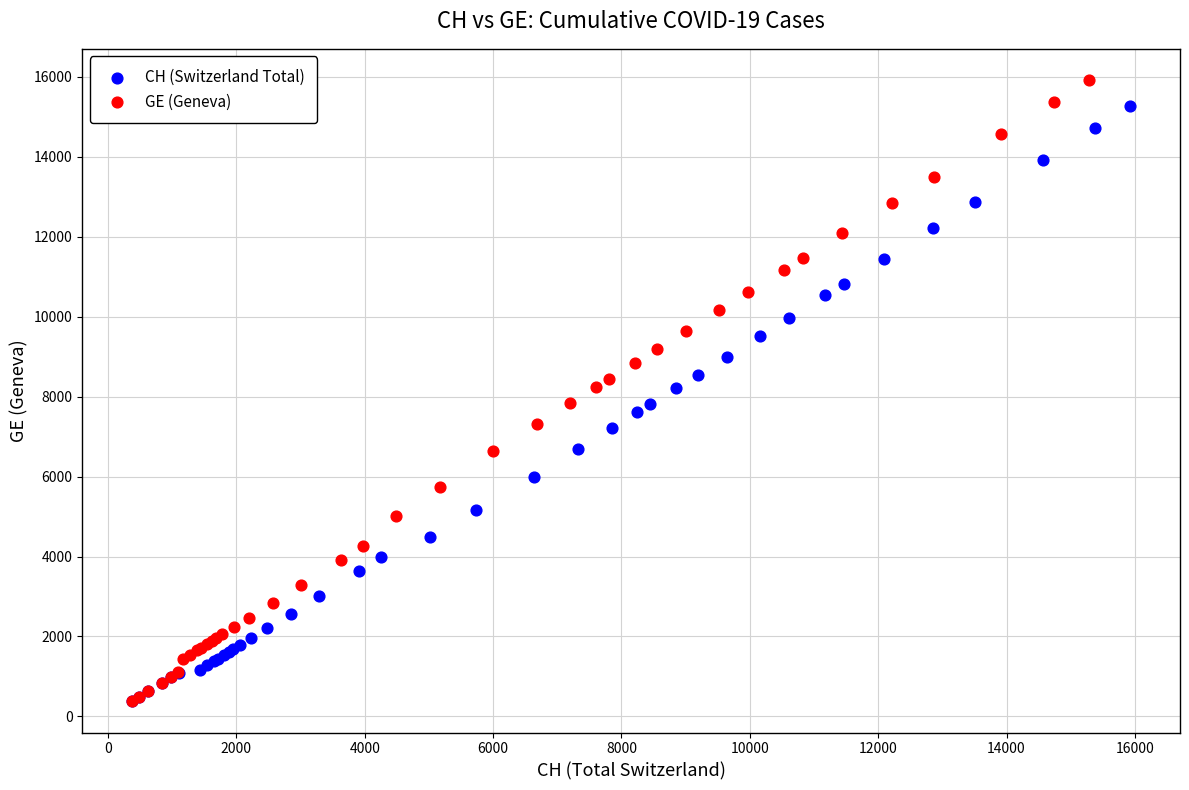

Which series has the widest spread of Y values?

GE (Geneva)